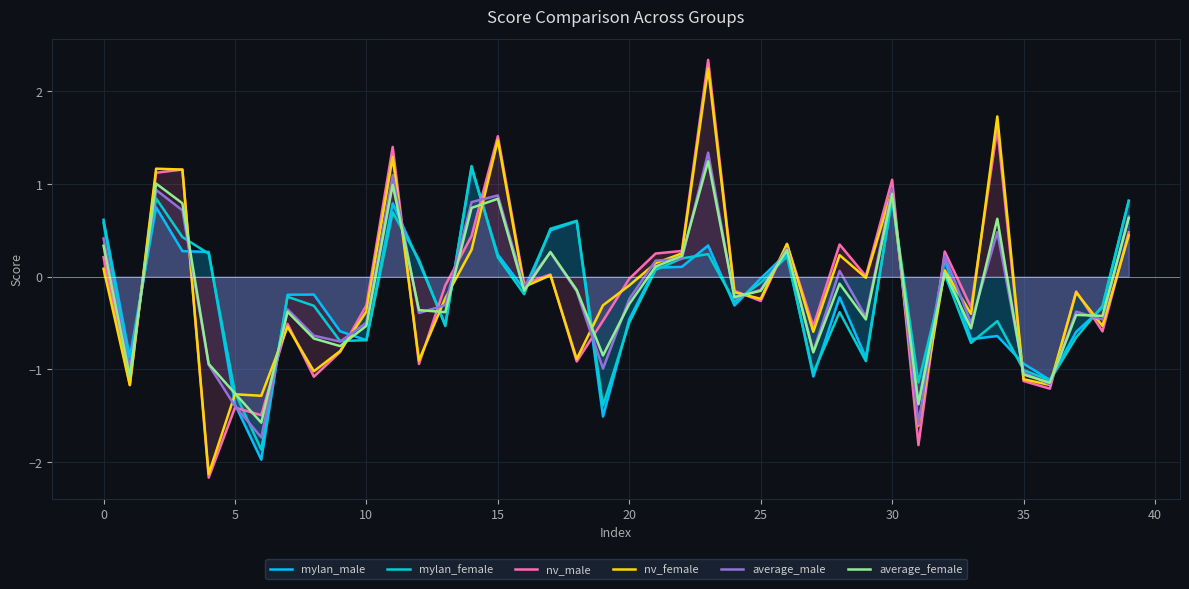

At which category is the sum across all series the highest?

23